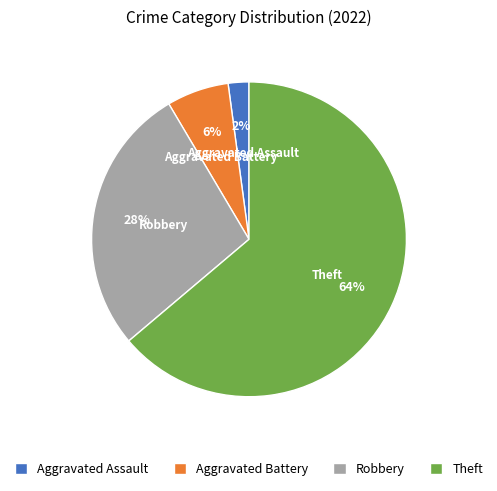

Is the sum of Robbery and Aggravated Battery greater than half?

No